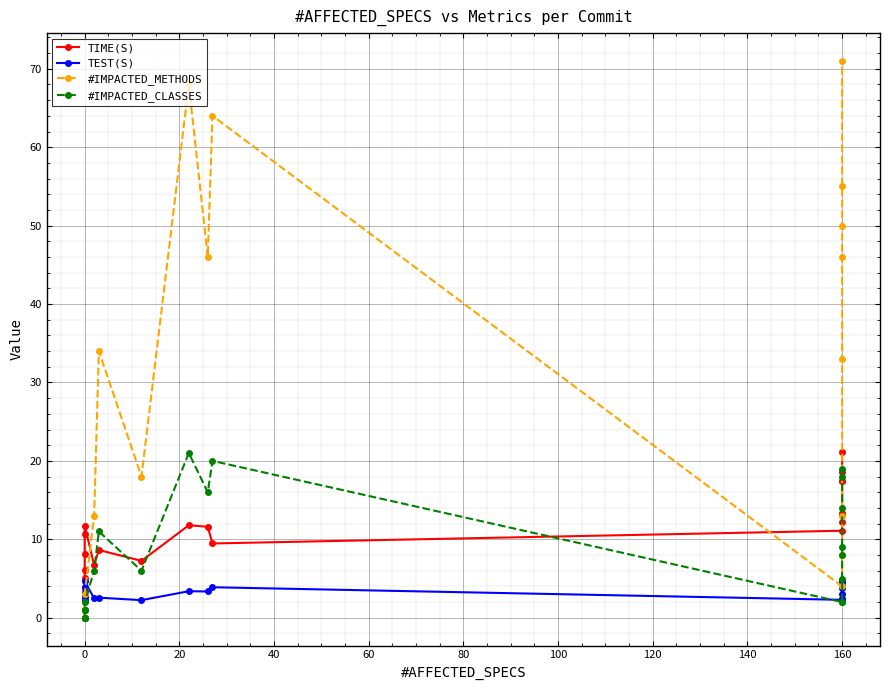

What value does the TEST(S) series have at 160?

3.0